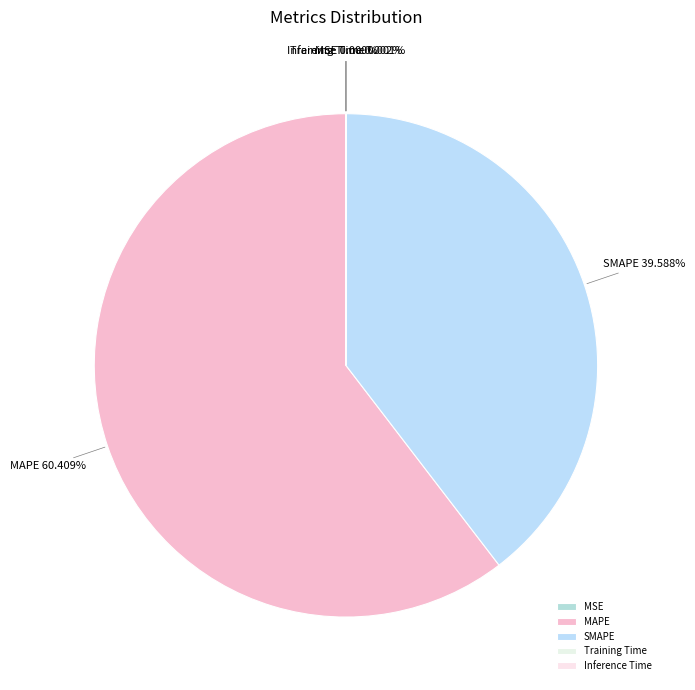

Which category has the biggest portion of the pie?

MAPE